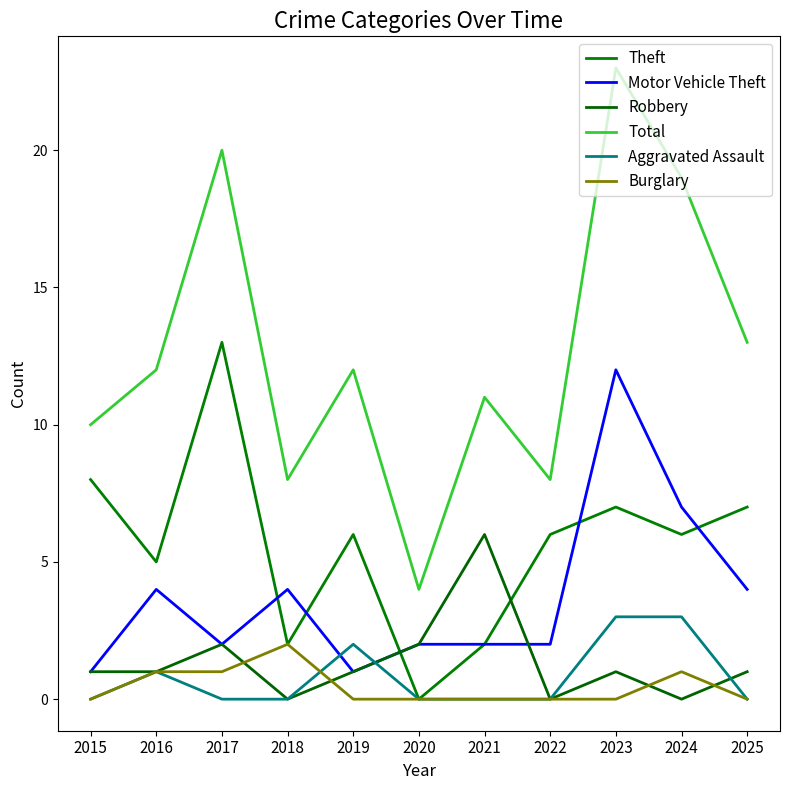

True or false: Total has a value of 20 at 2017.

True